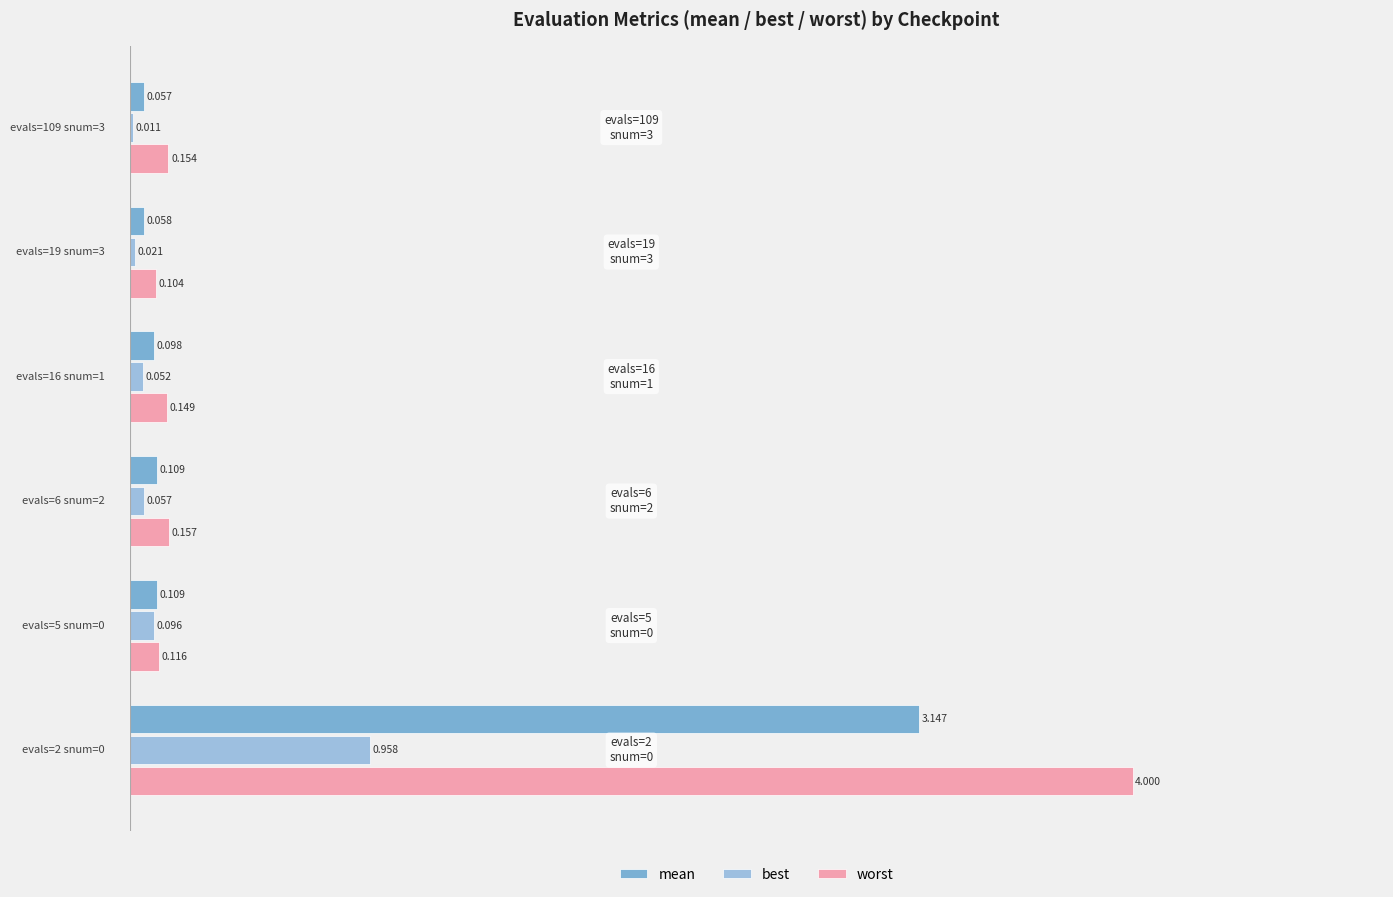

List the series in order of their peak value, highest first.

worst, mean, best